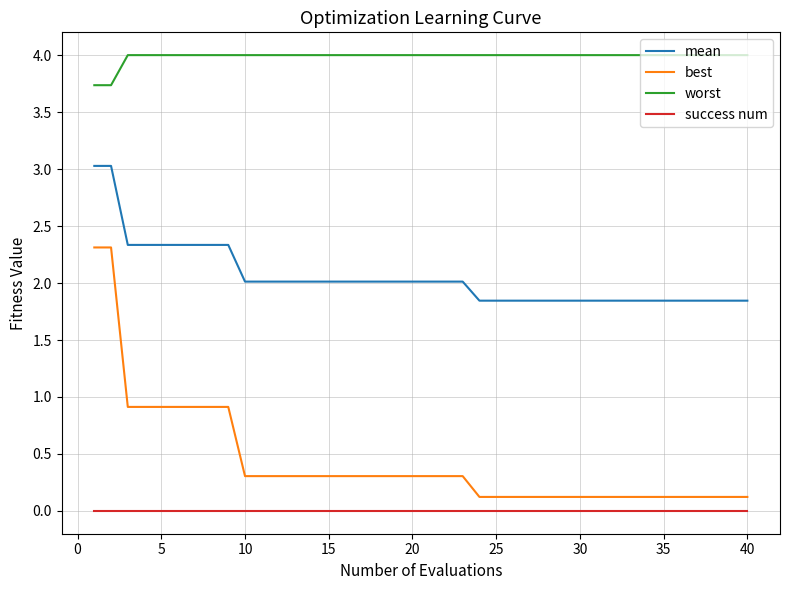

Rank the series by their maximum value, from highest to lowest.

worst, mean, best, success num